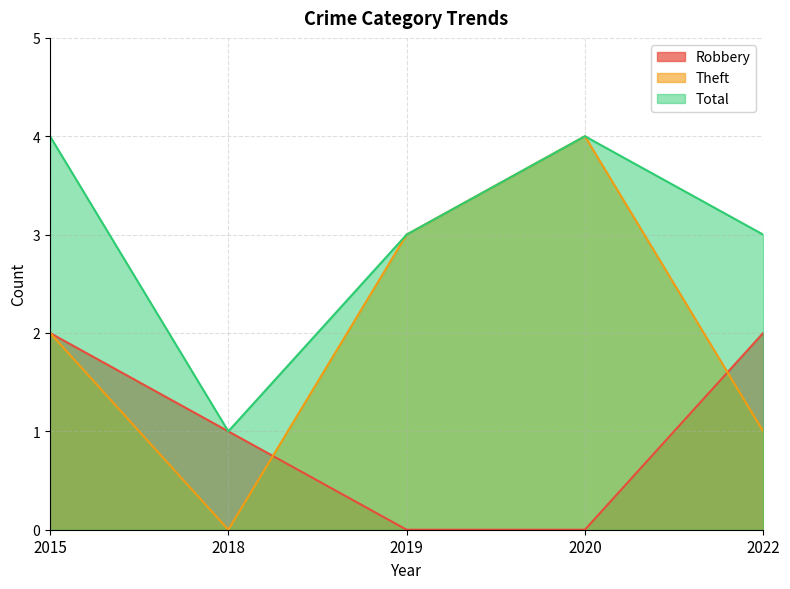

The Total series shows 1 at 2019. True or false?

False